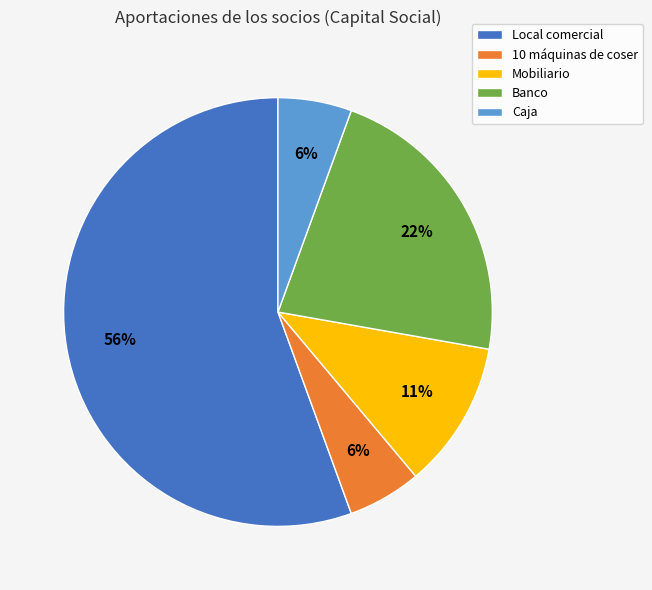

What is the ratio of the value at 10 máquinas de coser to the value at Mobiliario?

0.5